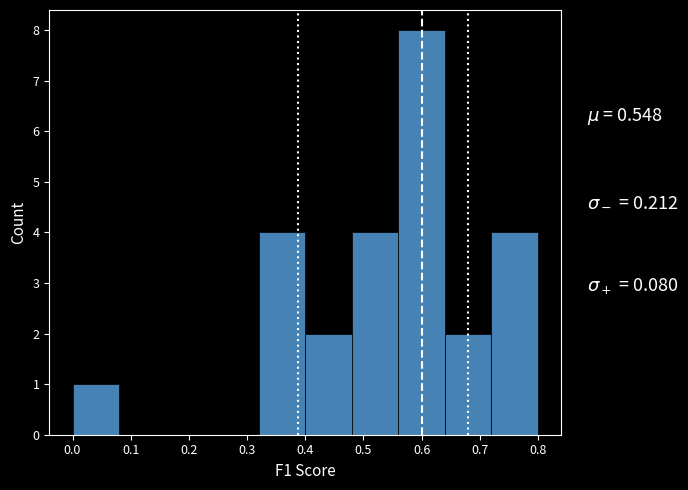

Over which range of the x-axis is the bar tallest?

0.56 to 0.64